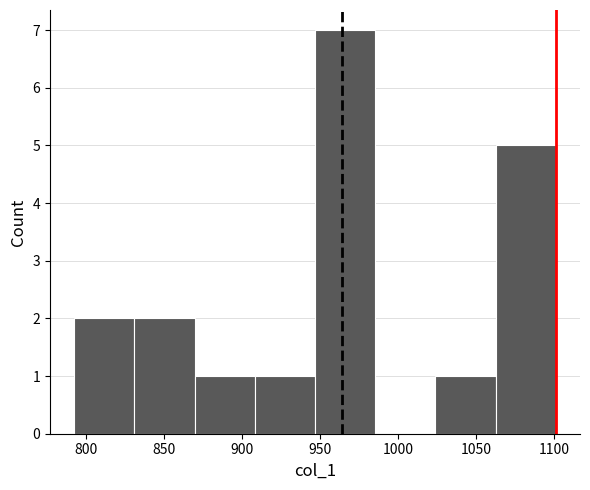

Reading left to right, list every bar in this chart as the range it spans on the x-axis followed by its height. Neither the bar edges nor the heights are printed on the chart, so give them approximately, as read against the axes.

790 to 830: 2
830 to 870: 2
870 to 910: 1
910 to 945: 1
945 to 985: 7
985 to 1025: 0
1025 to 1060: 1
1060 to 1100: 5